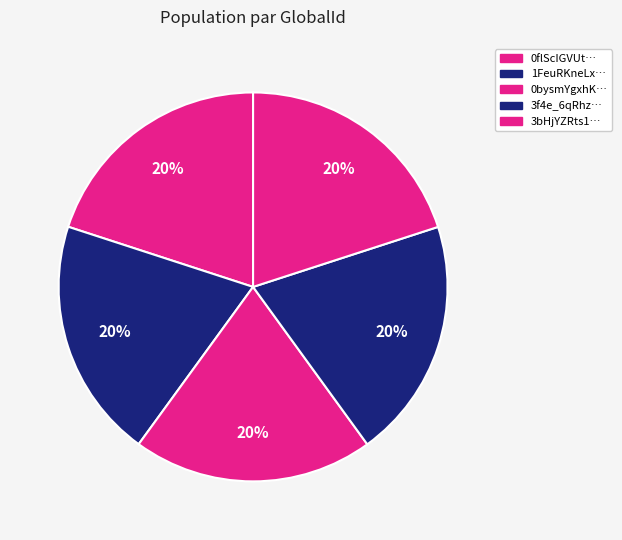

Which slice is the largest?

3bHjYZRts1aKeQCOQWk0P1